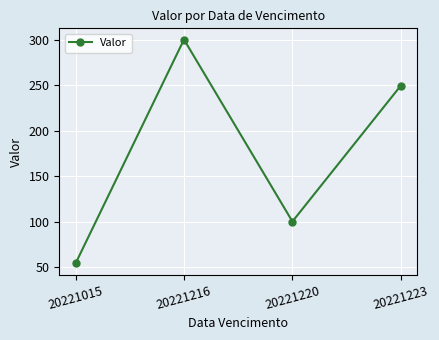

At which category does the chart reach its peak across all series?

20221216